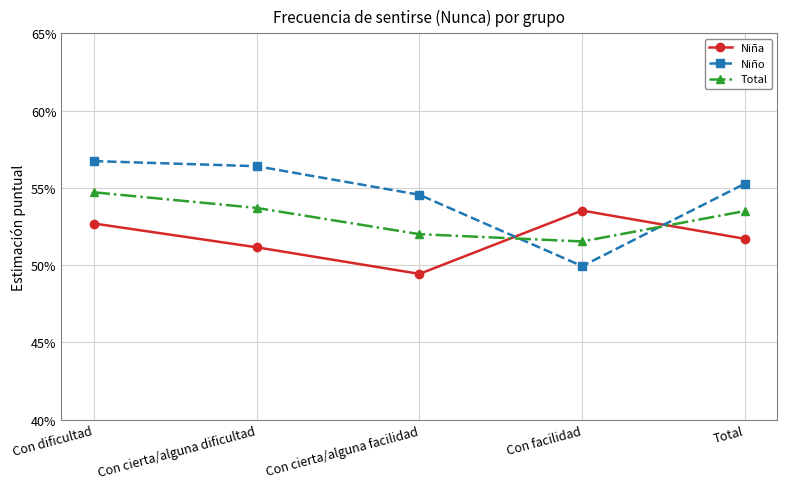

What is the value of the Niña point at the 4th from the left?

0.5